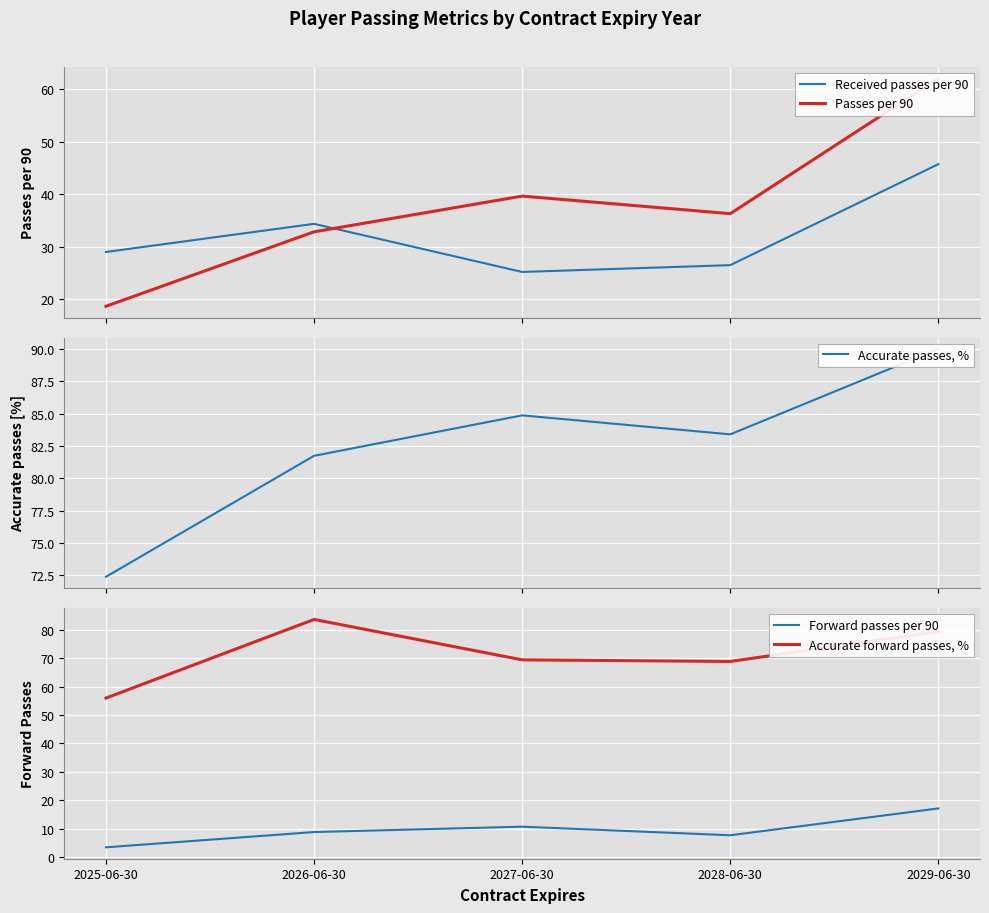

True or false: Accurate forward passes, % has more than 2 points higher than both neighbors.

False